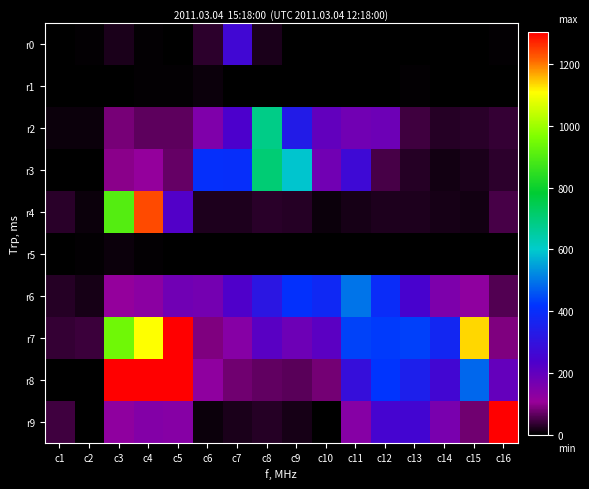

At c12, list the series in order from largest to smallest.

r7, r8, r6, r9, r2, r3, r4, r1, r0, r5